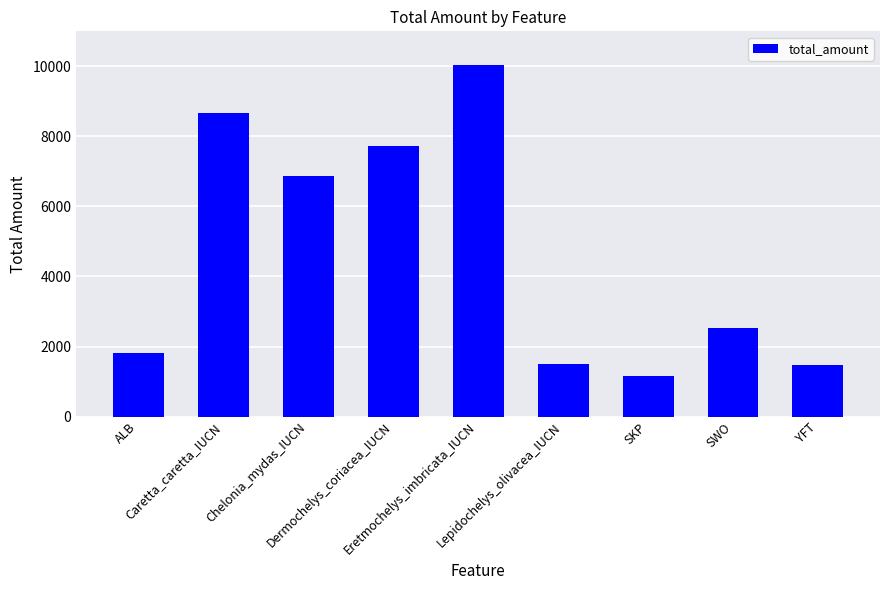

The value at ALB is 1828. True or false?

True